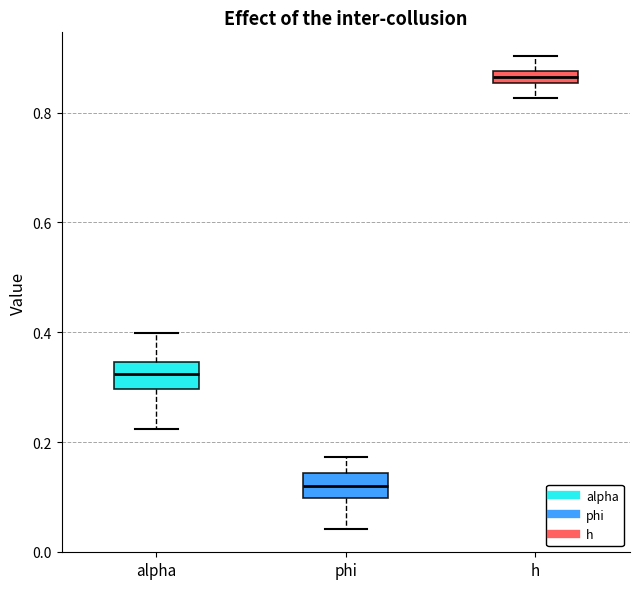

Which box's median line is the highest?

h